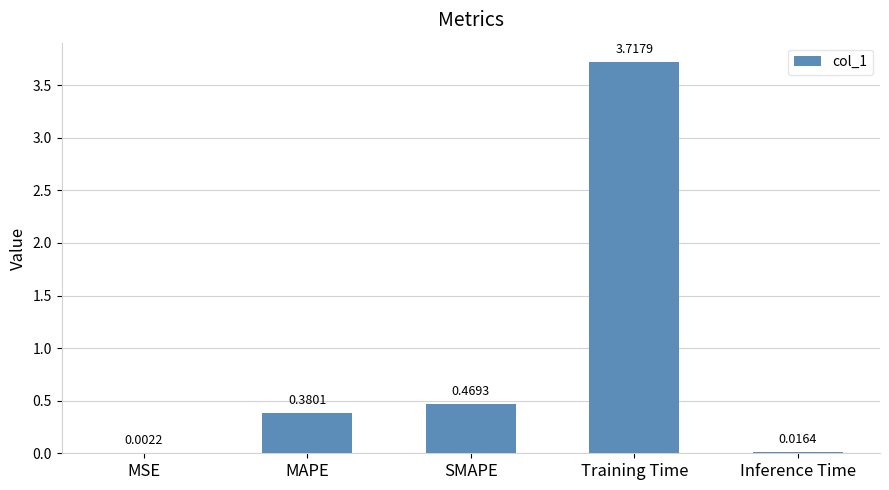

How many data points does each series have?

5